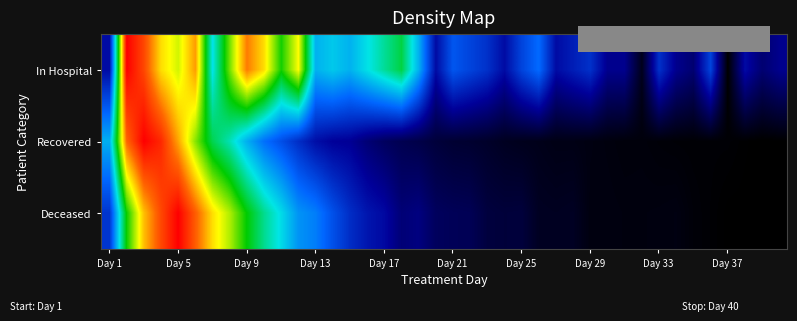

List the series in order of their overall mean, highest first.

In Hospital, Deceased, Recovered